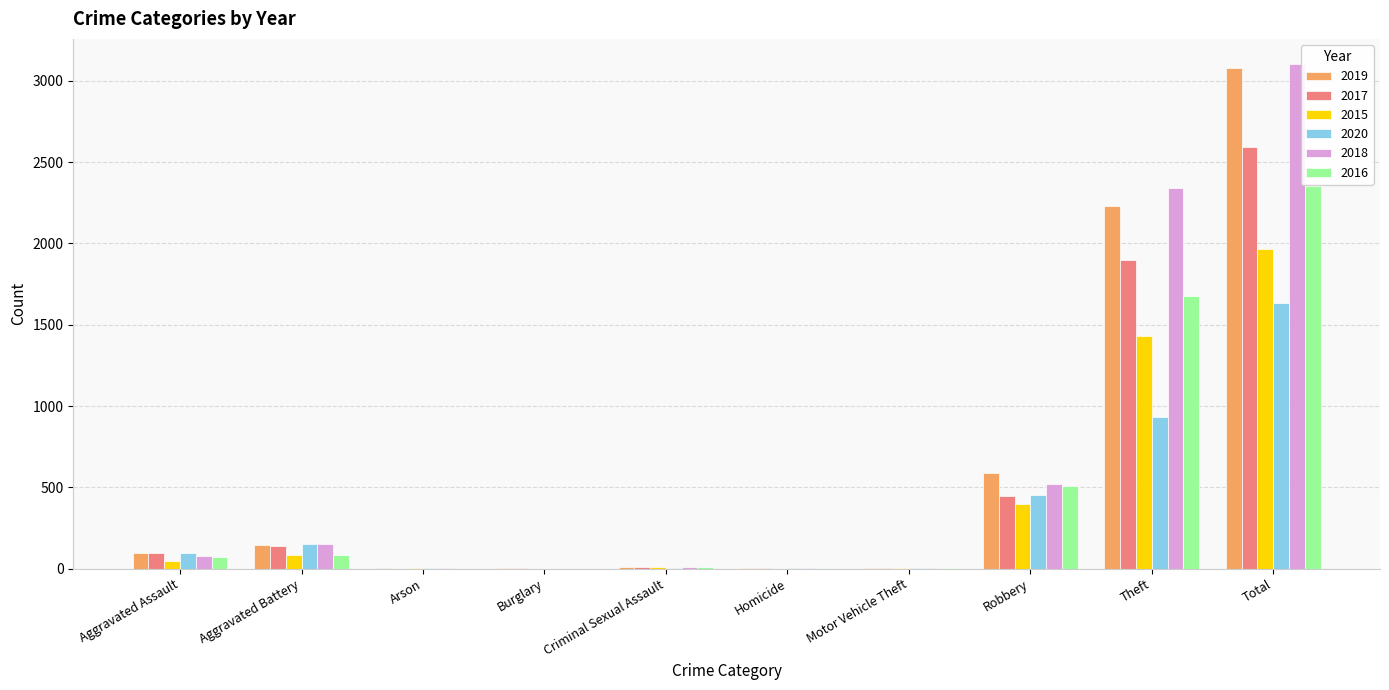

What is the sum of all 2015 values?

3936